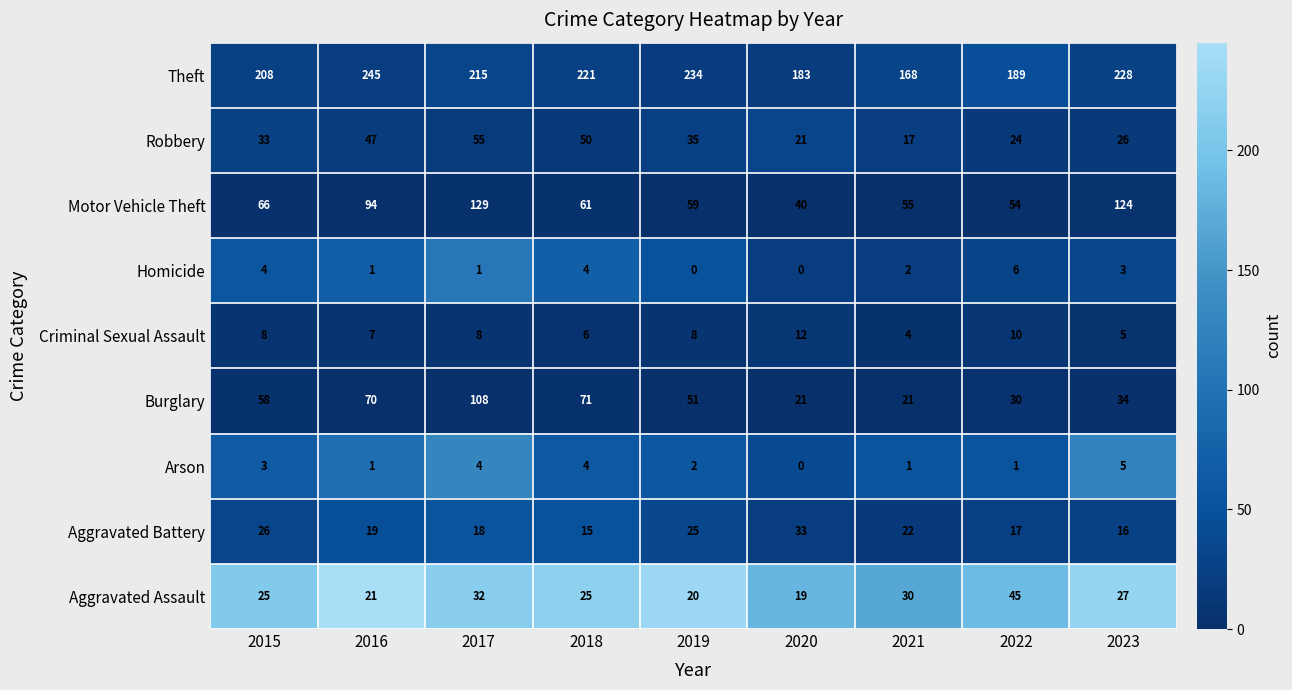

What is the difference between the second highest and second lowest values in the Aggravated Assault series?

12